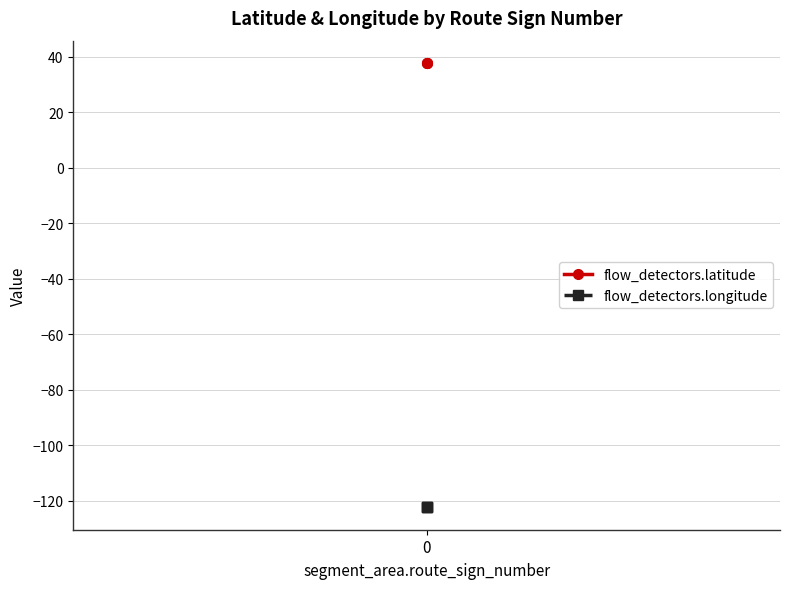

What is the value of the flow_detectors.longitude point at the 2nd from the left?

-122.5